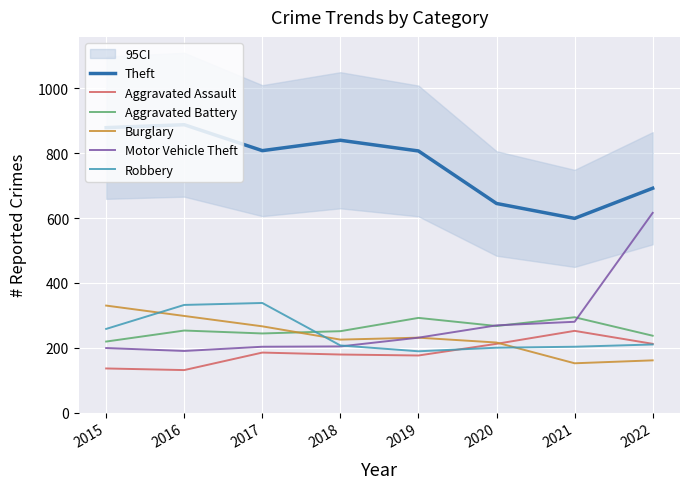

Reading left to right, list all the values displayed in this chart.

Theft: 879	888	808	840	807	645	599	692
Aggravated Assault: 136	131	185	179	176	212	252	212
Aggravated Battery: 219	253	244	251	292	267	294	237
Burglary: 330	298	266	225	231	216	152	161
Motor Vehicle Theft: 199	190	203	204	231	269	280	616
Robbery: 258	332	338	207	189	200	203	210